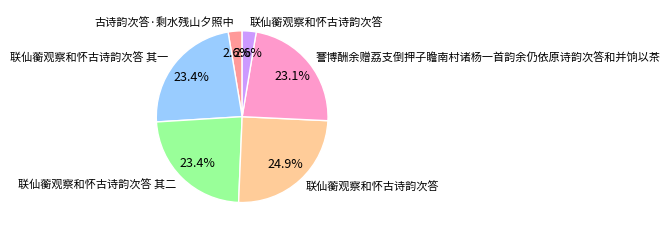

Is there any slice that represents more than half of the pie?

No